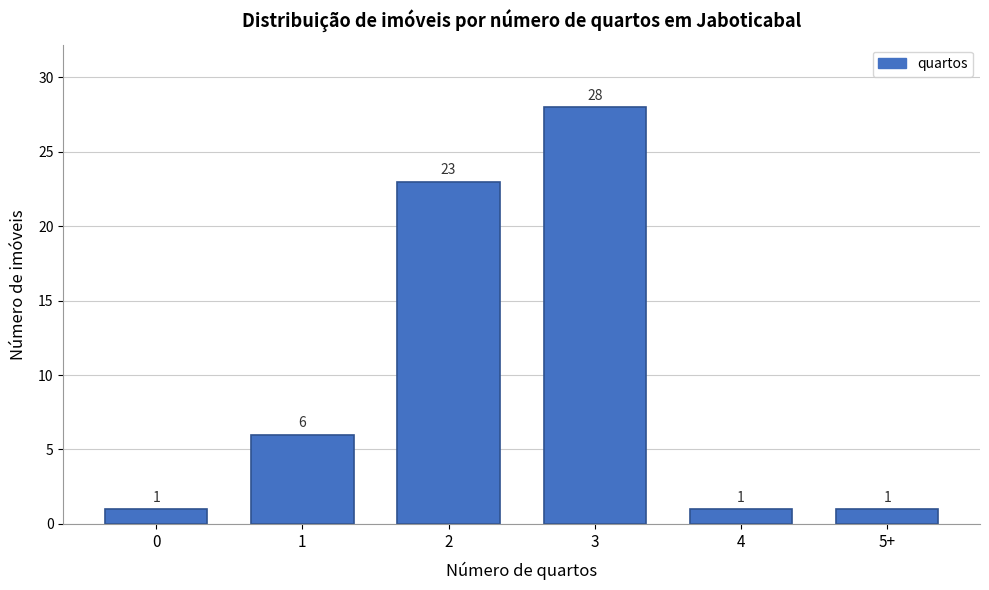

Reading right to left, list all the values displayed in this chart.

5+=1	4=1	3=28	2=23	1=6	0=1